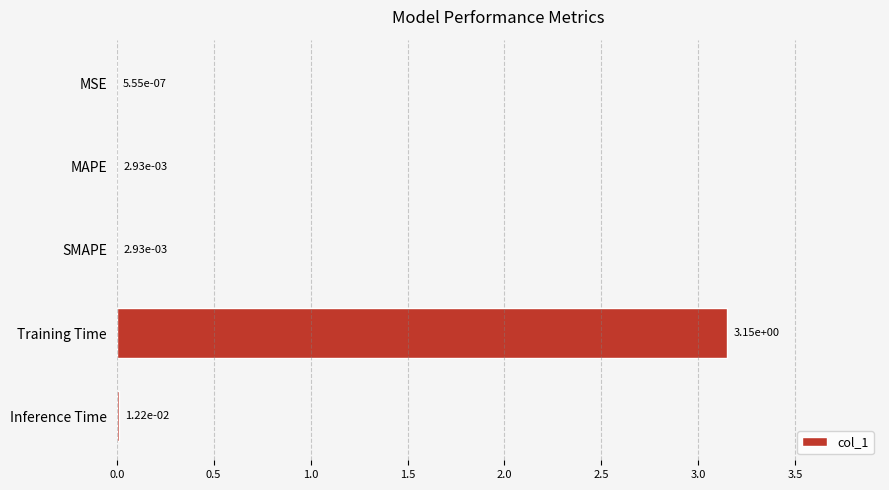

What is the sum of all values?

3.2